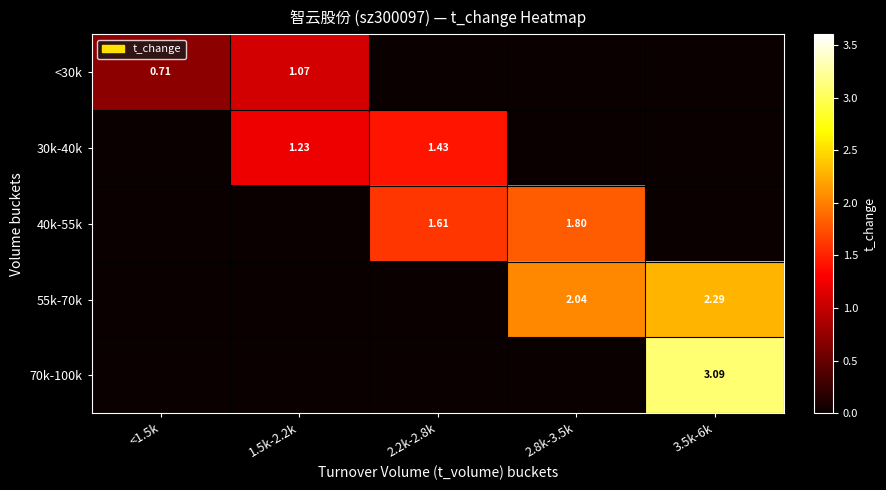

How many values in <30k are above zero?

2